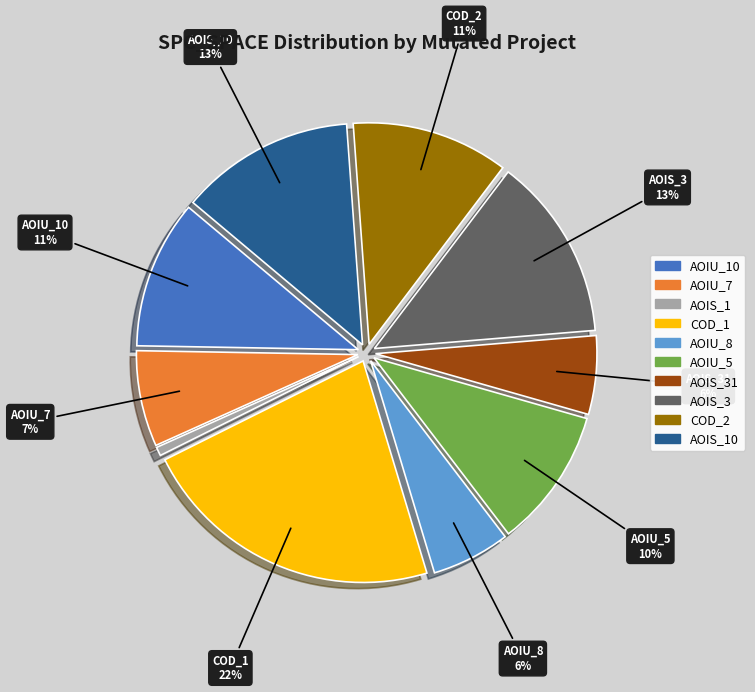

Is there any slice that represents more than half of the pie?

No